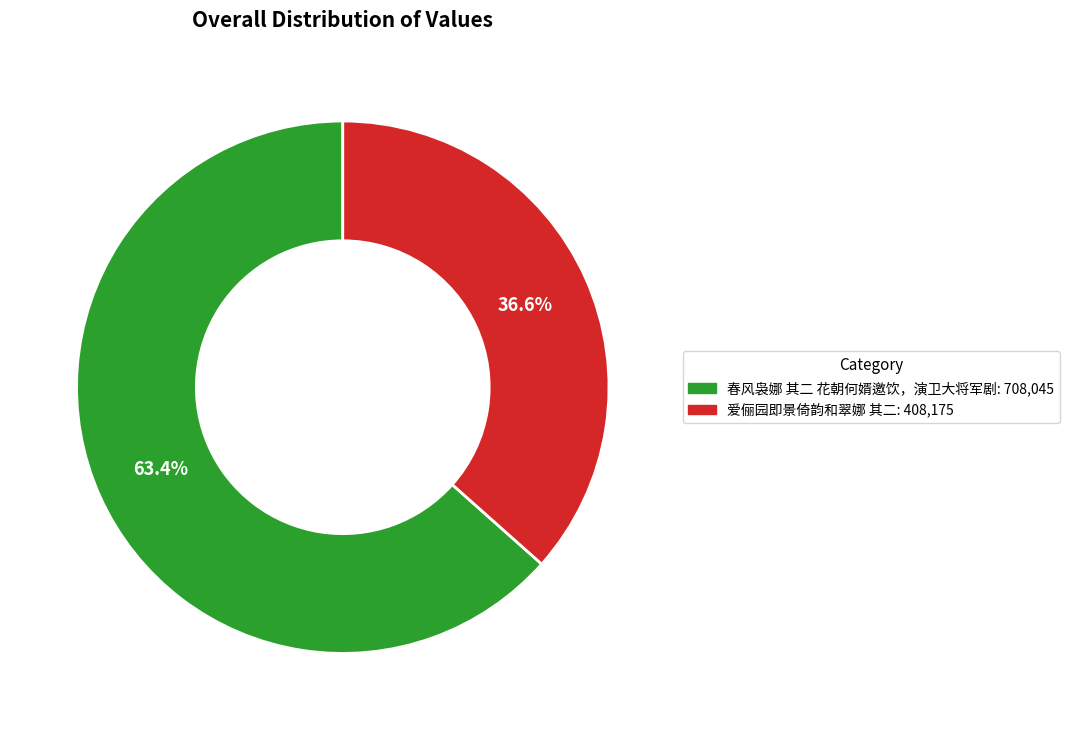

The 爱俪园即景倚韵和翠娜 其二 slice represents 26% of the pie. True or false?

False